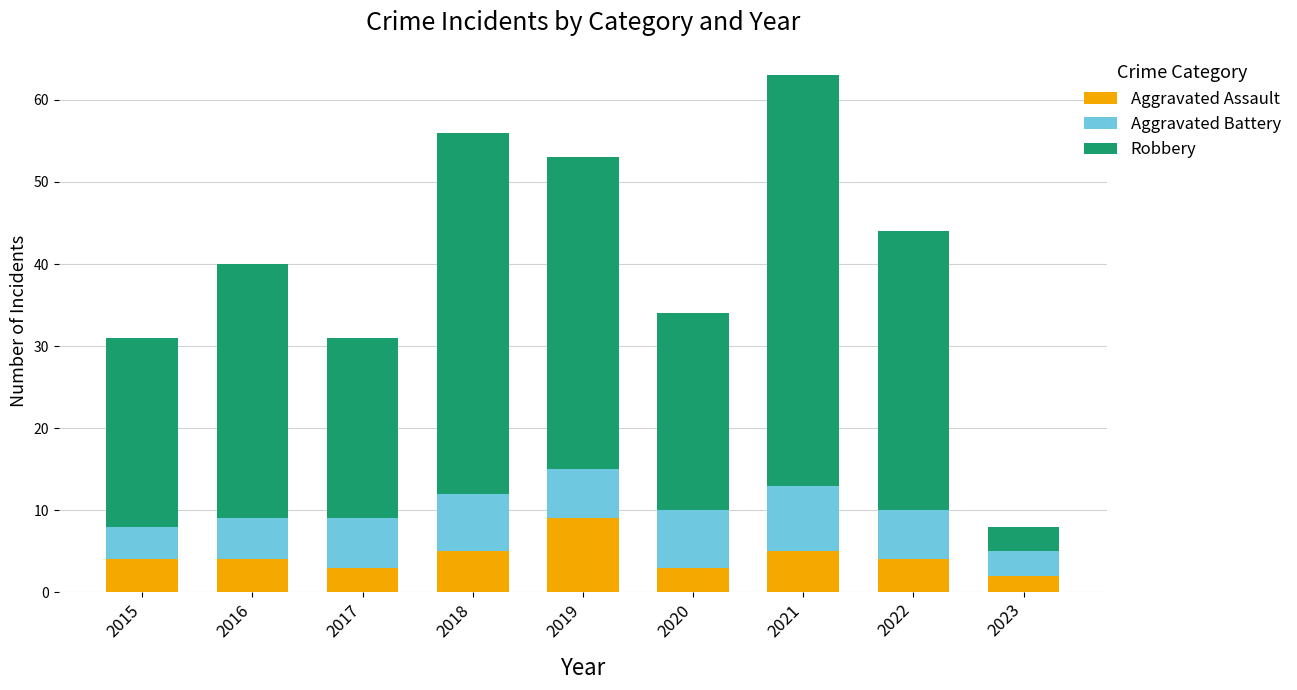

What are all the series names shown in the legend?

Aggravated Assault, Aggravated Battery, Robbery